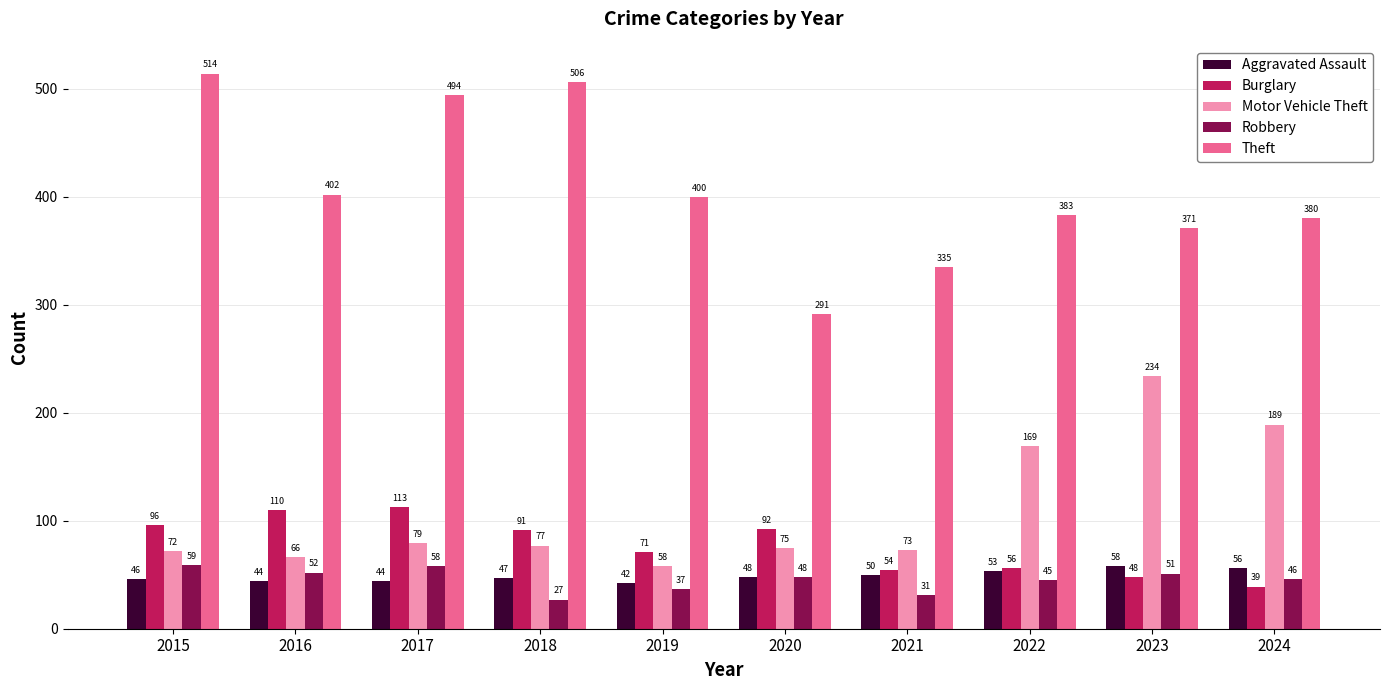

Where is Aggravated Assault nearest to the value 50?

2021